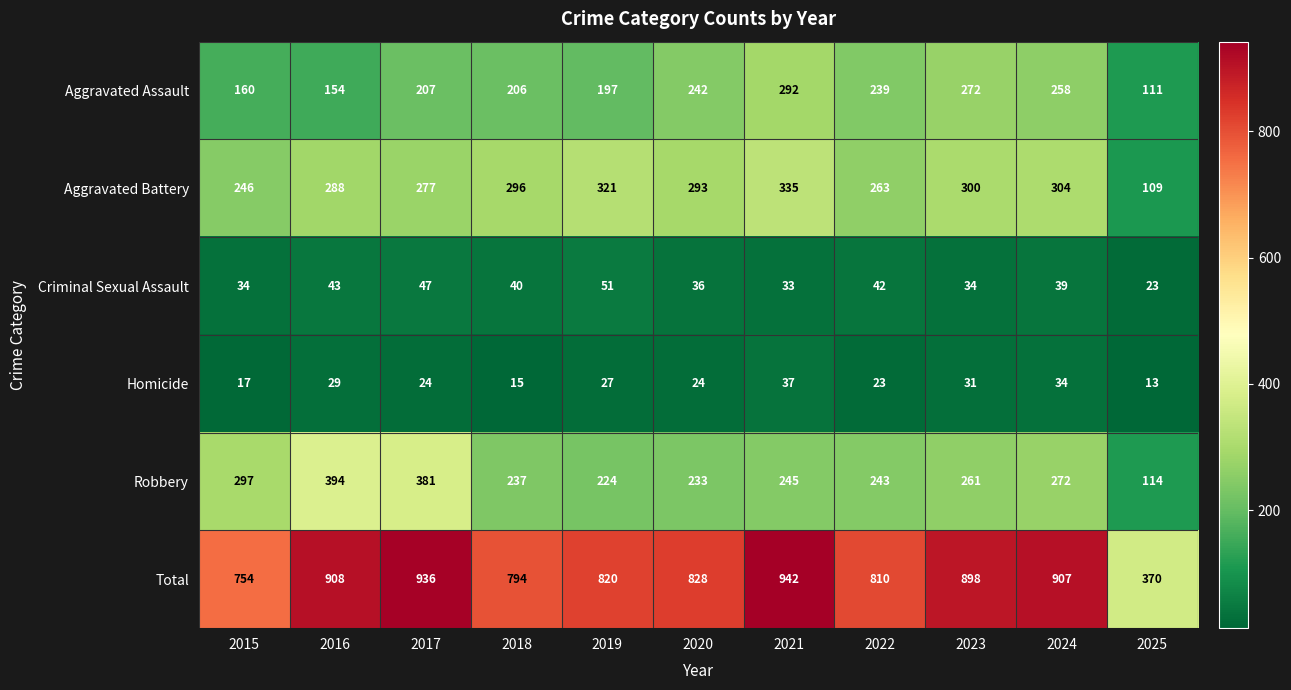

Rank the series by their maximum value, from highest to lowest.

Total, Robbery, Aggravated Battery, Aggravated Assault, Criminal Sexual Assault, Homicide